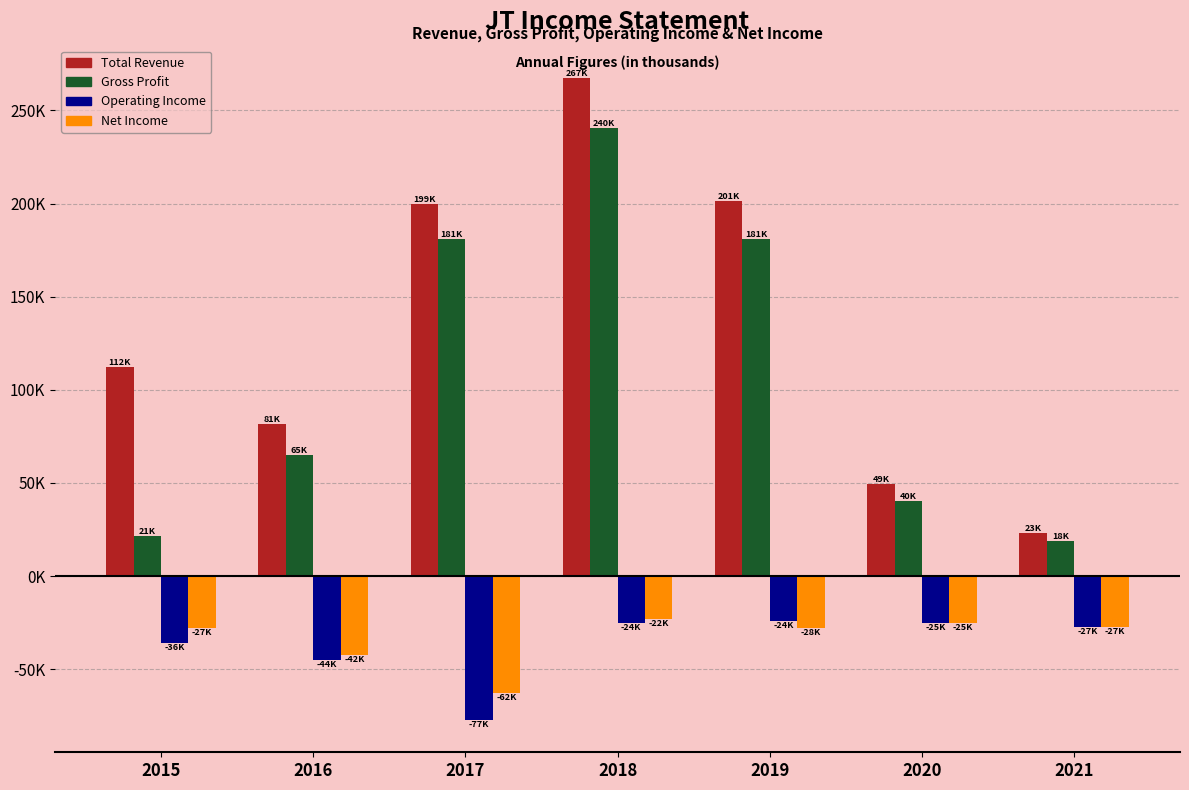

What value does the Gross Profit series have at 2021, to the nearest 50?

18600